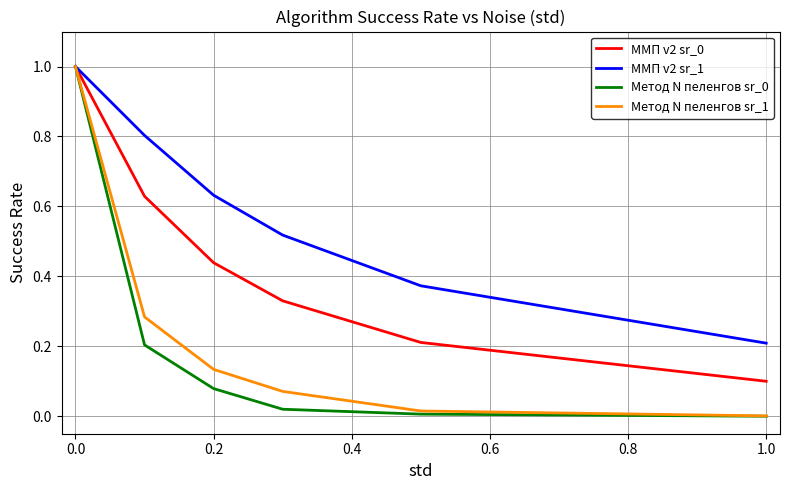

What is the highest value of the ММП v2 sr_1 series?

1.0